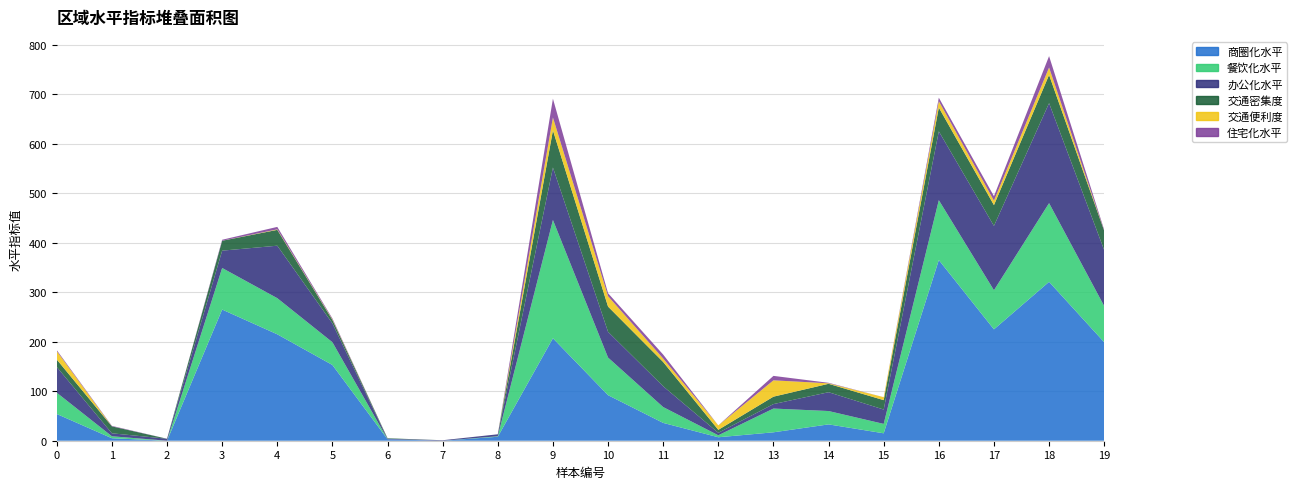

Reading left to right, extract all data points from this chart.

商圈化水平: 54	5	0	265	215	153	3	0	8	207	92	36	7	17	33	15	365	225	321	199
餐饮化水平: 43	4	0	84	73	46	0	0	1	239	76	32	4	48	27	19	121	79	159	73
办公化水平: 52	6	4	35	106	38	1	1	4	106	52	42	5	9	38	29	139	130	202	113
交通密集度: 15	14	0	20	32	7	1	0	0	75	51	49	6	15	17	19	48	42	57	39
交通便利度: 17	0	0	0	1	1	0	0	0	26	21	7	9	33	1	6	13	9	15	0
住宅化水平: 2	1	0	2	5	2	0	0	0	38	6	8	0	9	1	0	7	9	23	2